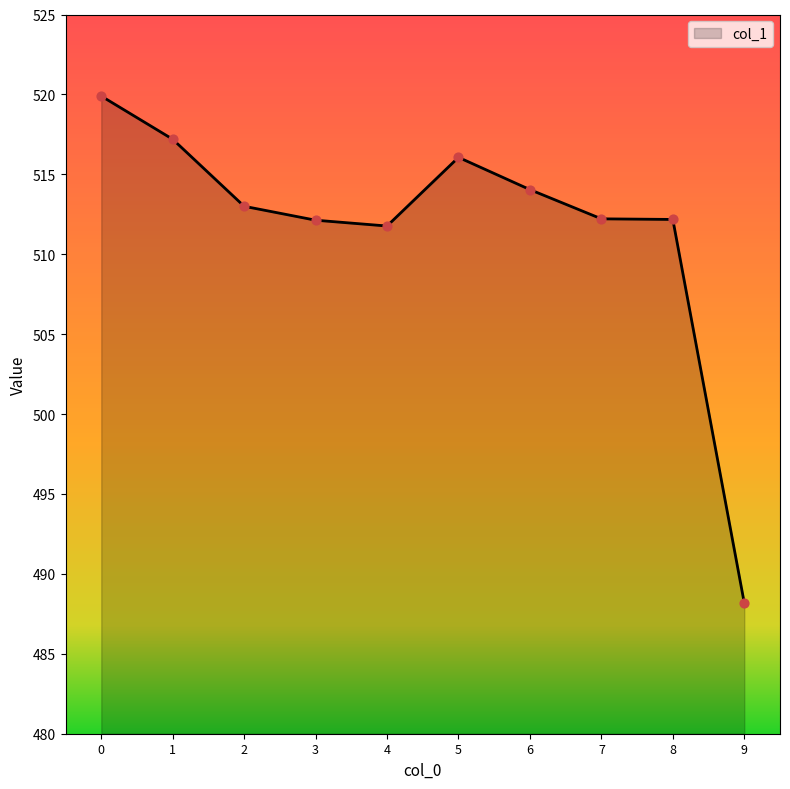

What is the change in value from 0 to 1?

-2.7